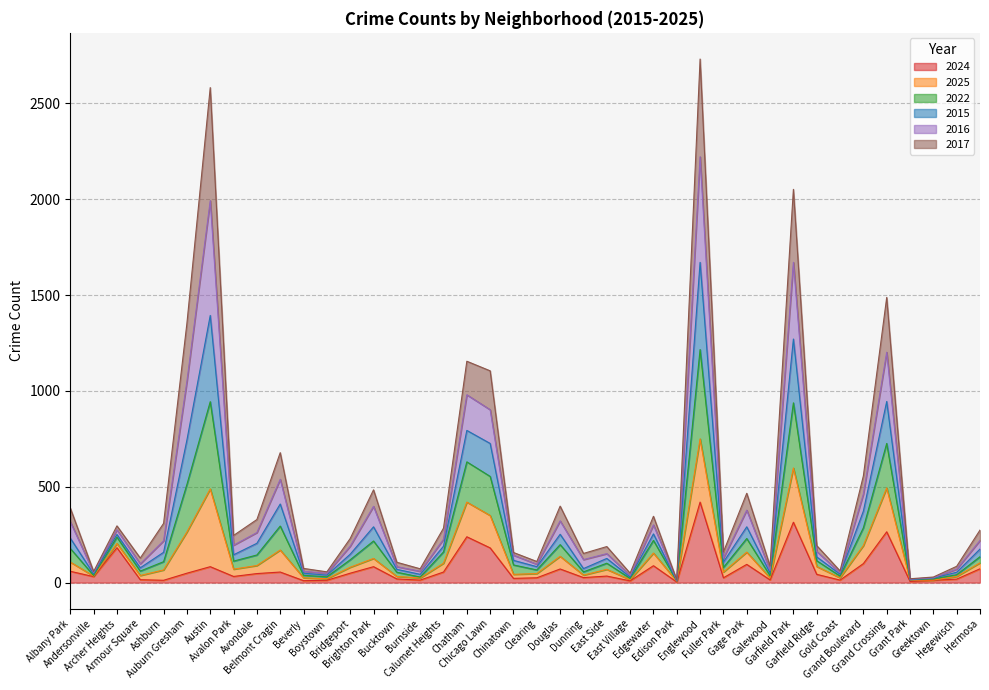

Which has a higher value, Archer Heights or Gold Coast?

Archer Heights